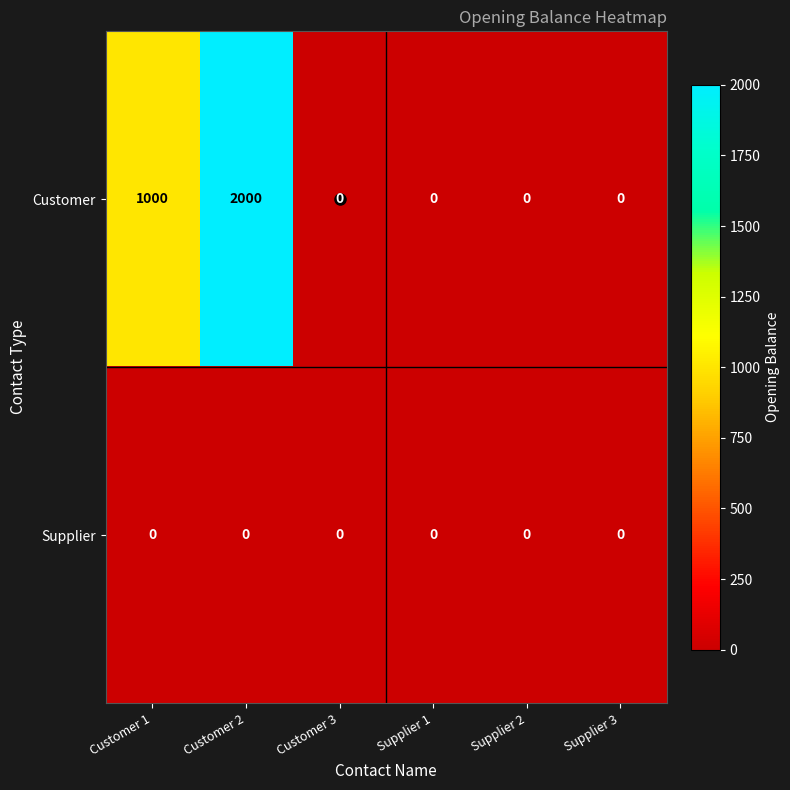

What is the difference between the maximum and minimum values in the Customer series?

2000